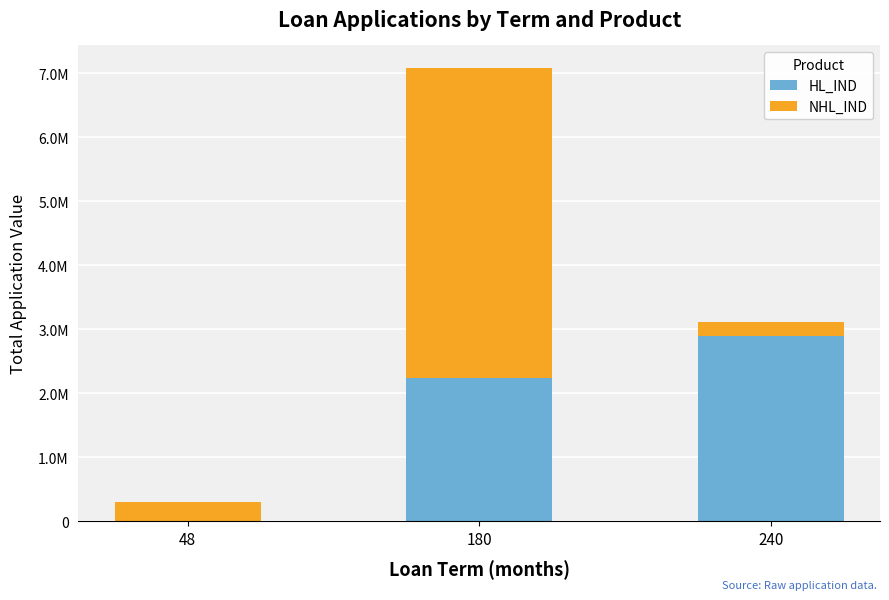

Are the bars grouped side by side (vs. stacked)?

No